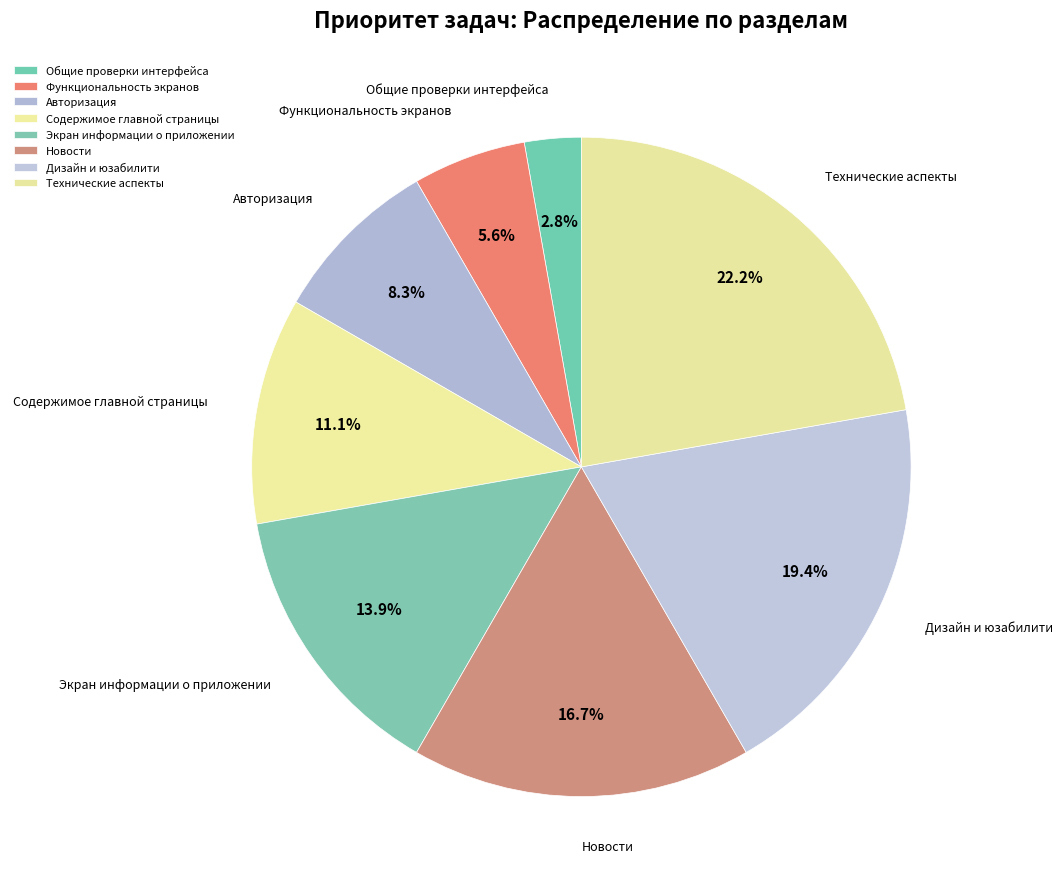

What percentage is the Технические аспекты slice, to the nearest percent?

22%